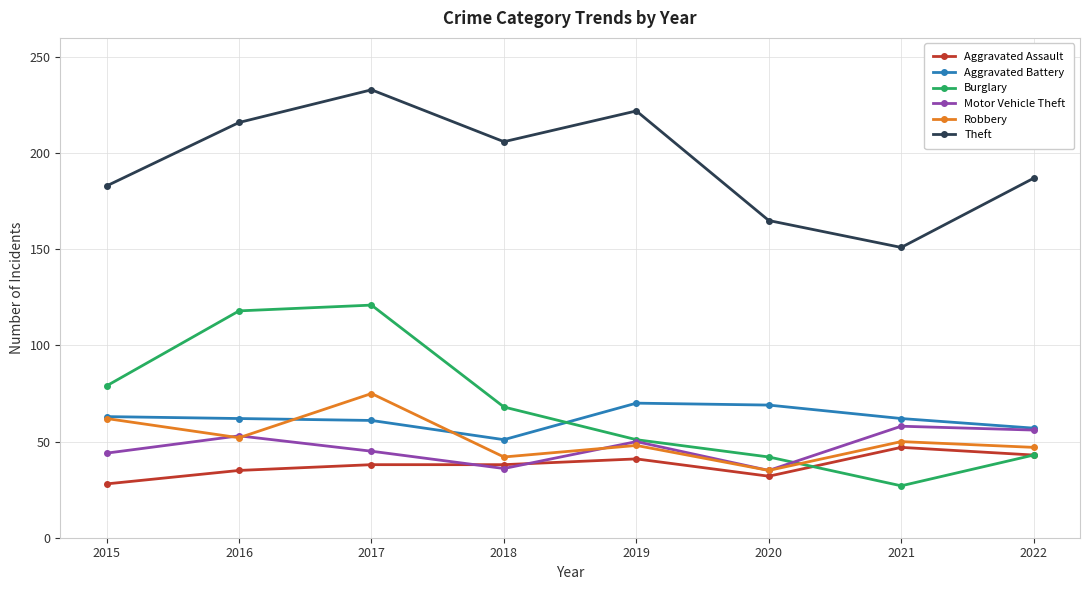

Between 2015 and 2017, which series saw the biggest shift?

Theft